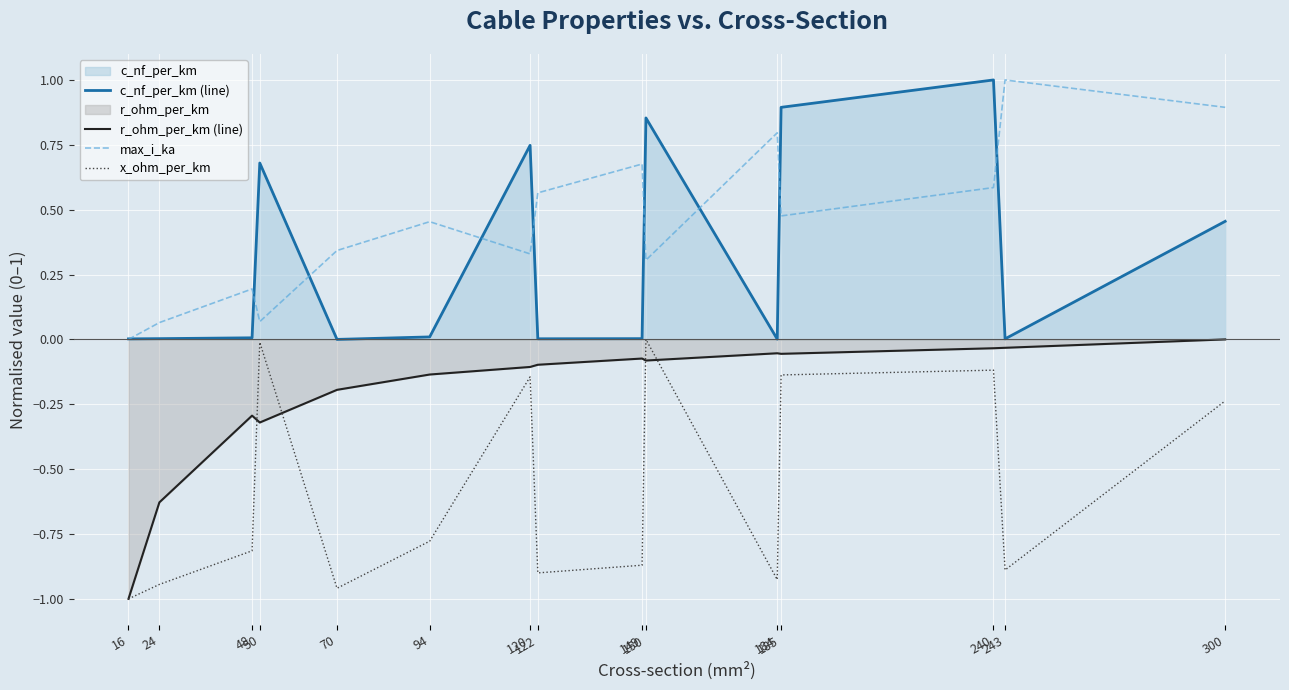

Where is x_ohm_per_km nearest to the value 0?

150